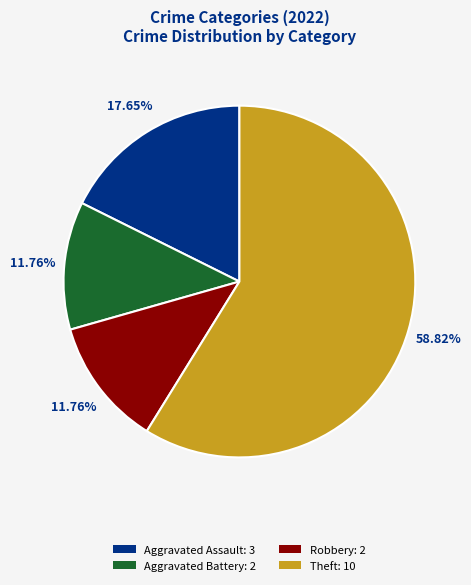

How many slices are in this pie chart?

4